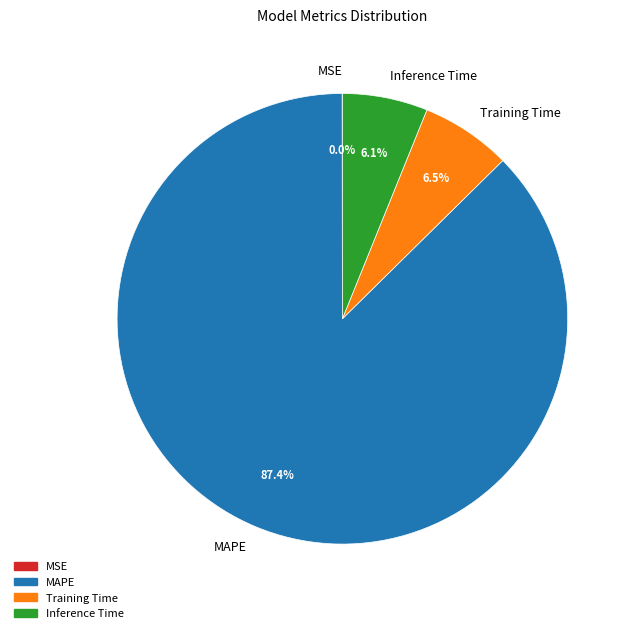

Is it true that Training Time is 21% of the pie?

False